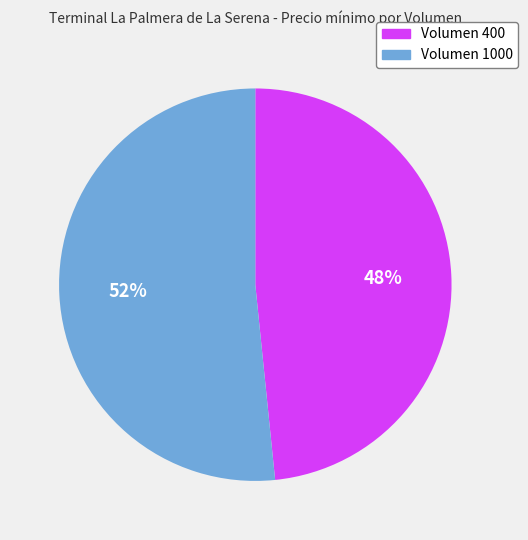

True or false: Volumen 400 accounts for 48% of the total.

True